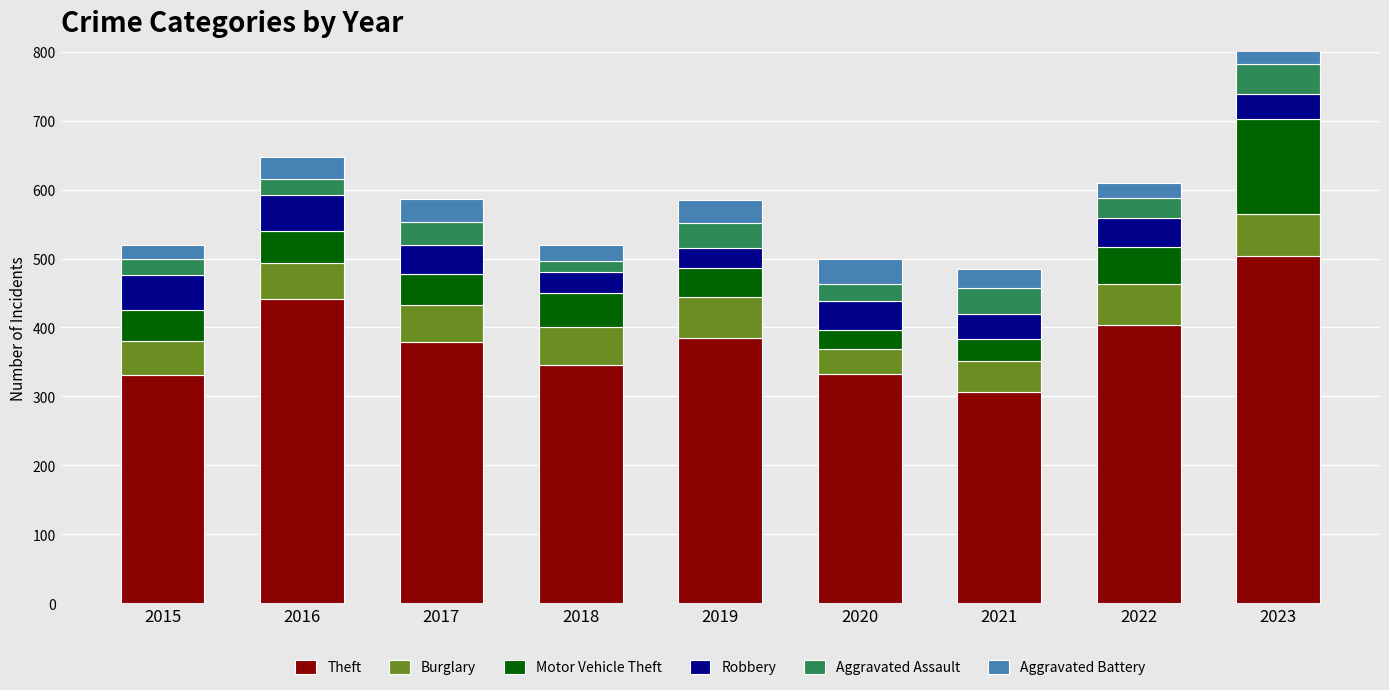

What is the difference between the maximum and minimum values in the Aggravated Assault series?

29